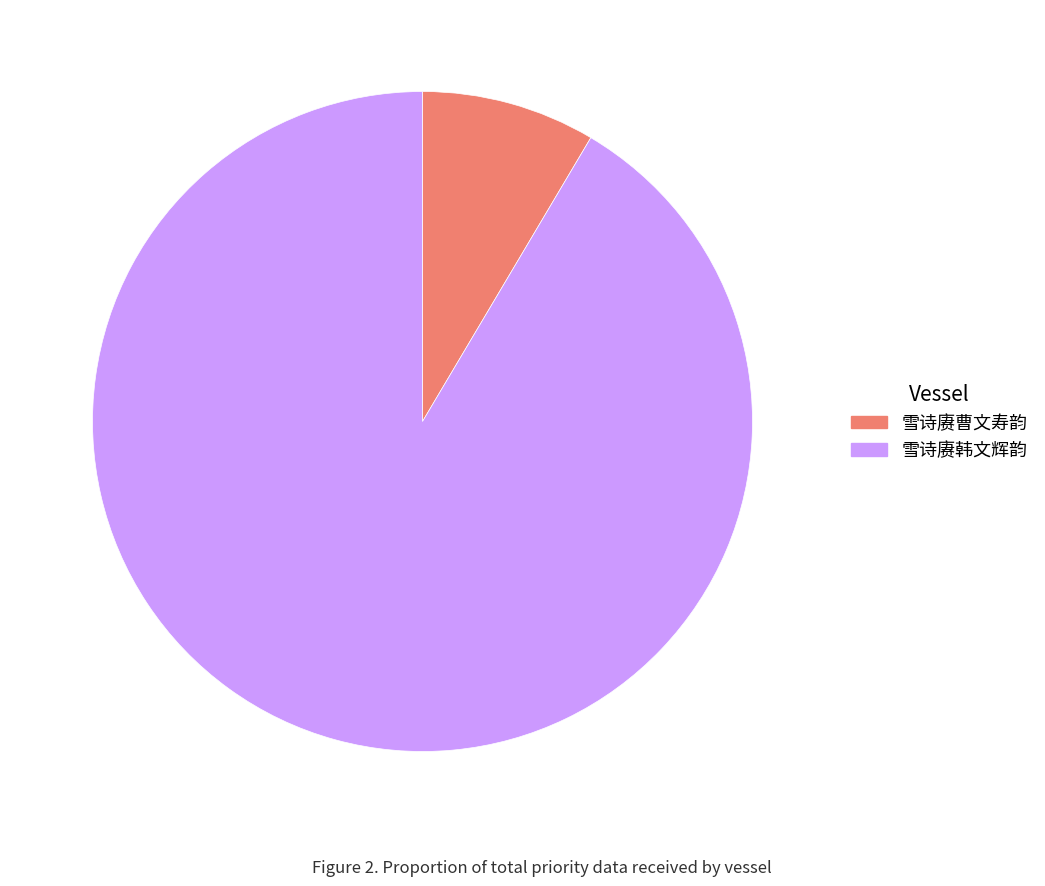

True or false: 雪诗赓韩文辉韵 accounts for 91% of the total.

True